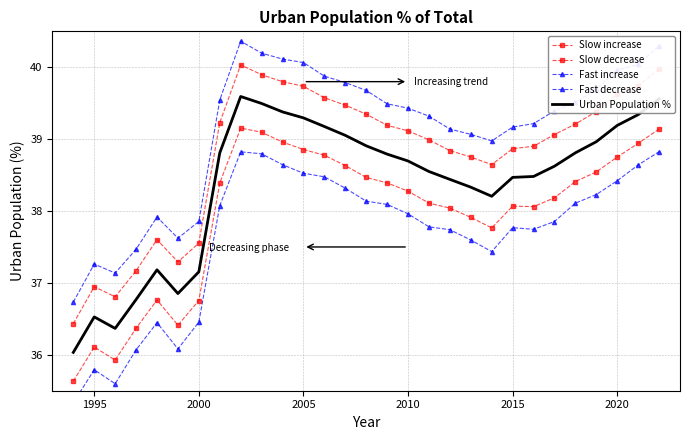

What is the spread (max minus min) of values at 2000?

1.5